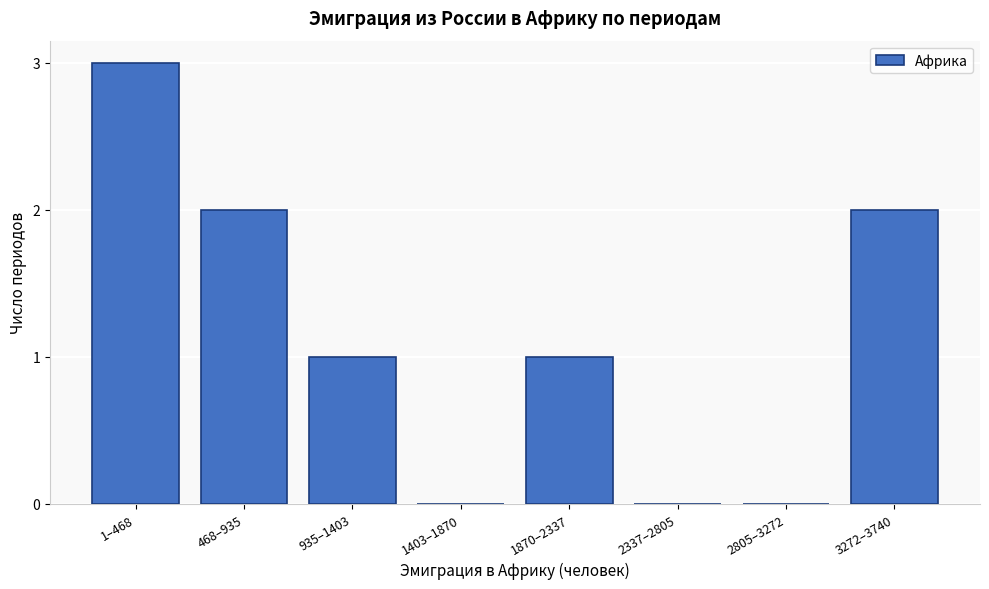

Reading right to left, transcribe all the data shown in this chart.

3272–3740=2	2805–3272=0	2337–2805=0	1870–2337=1	1403–1870=0	935–1403=1	468–935=2	1–468=3